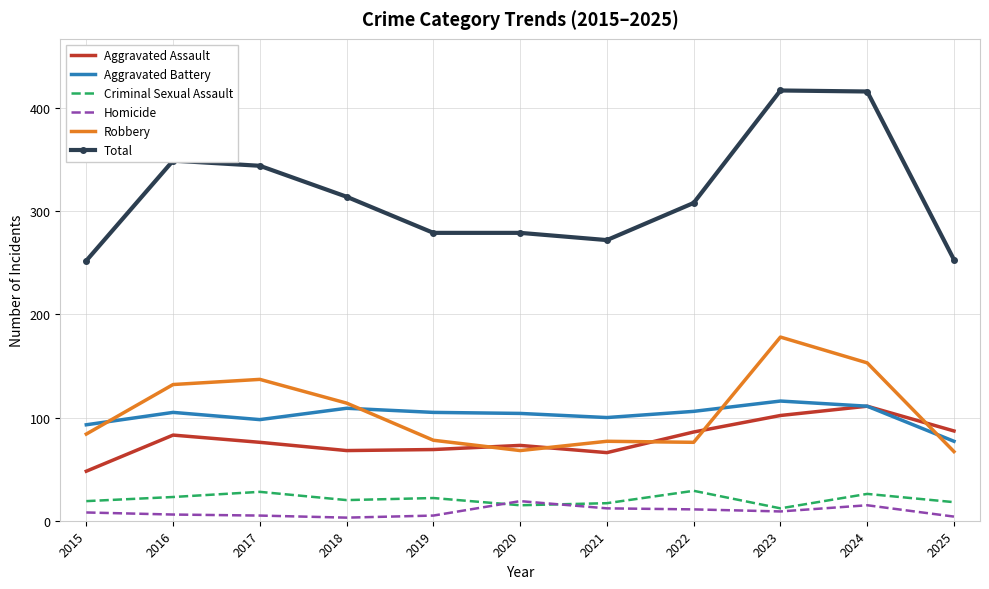

What is the sum of the Robbery values at 2023 and 2024?

331